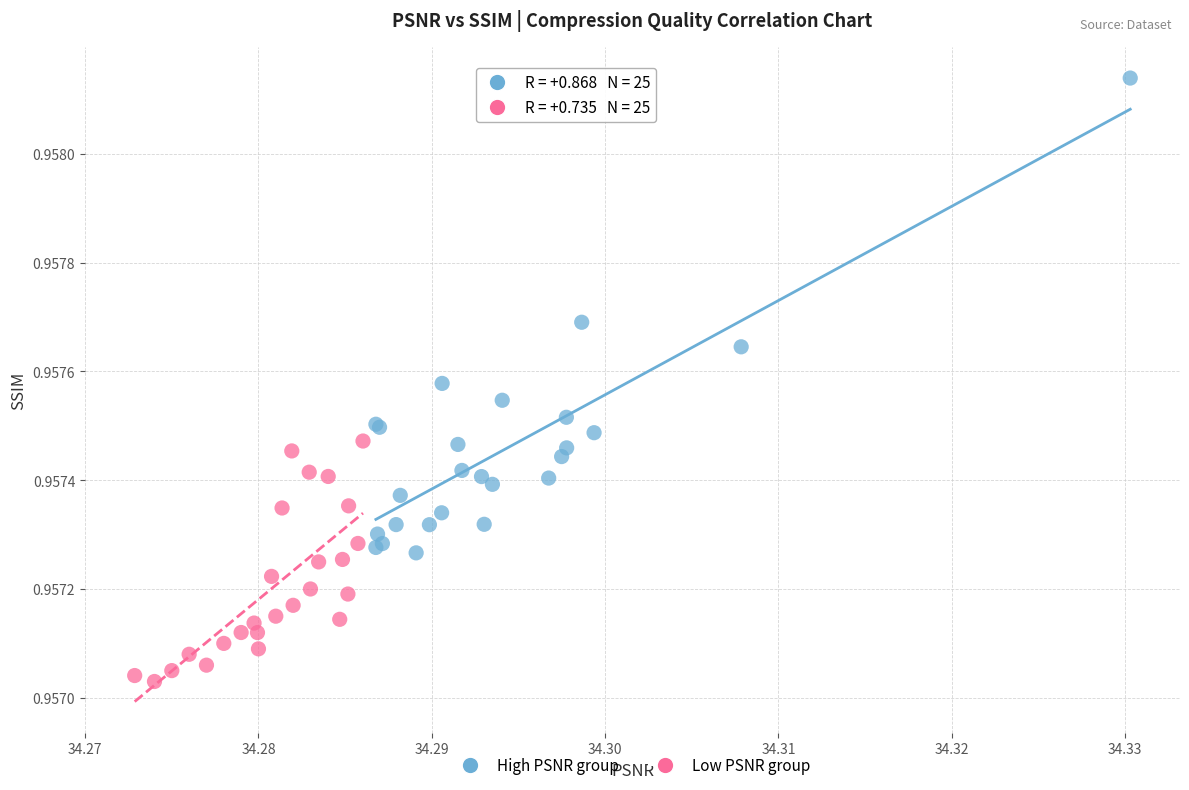

Which series contains the highest Y value?

High PSNR group